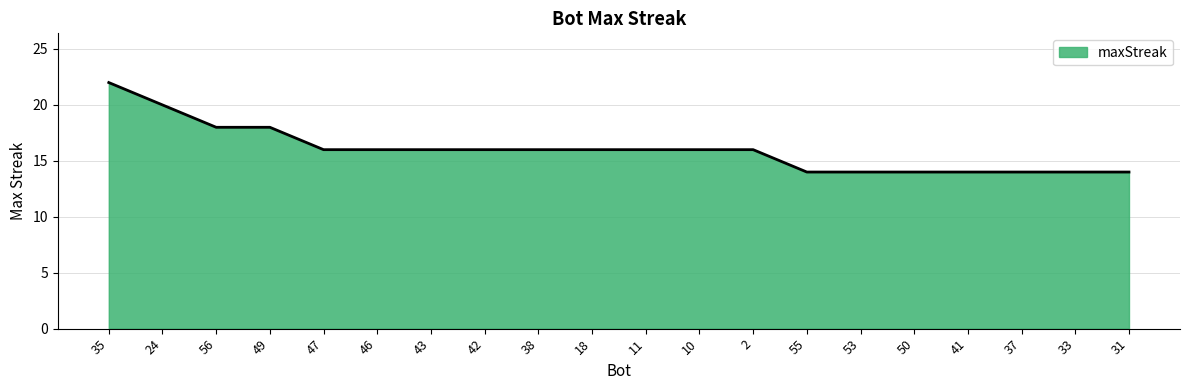

What is the change in value from 43 to 50?

-2